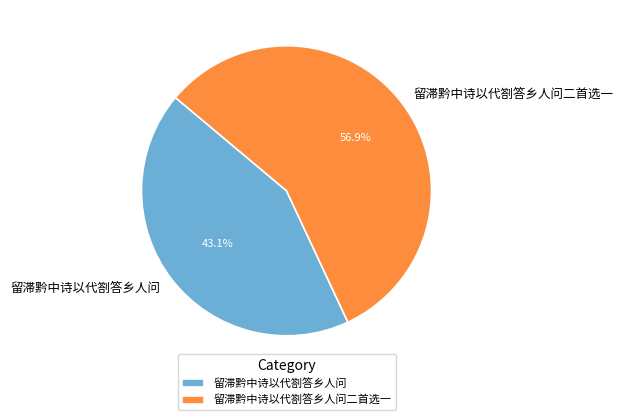

To the nearest percent, what is the combined percentage of 留滞黔中诗以代劄答乡人问二首选一 and 留滞黔中诗以代劄答乡人问?

100%